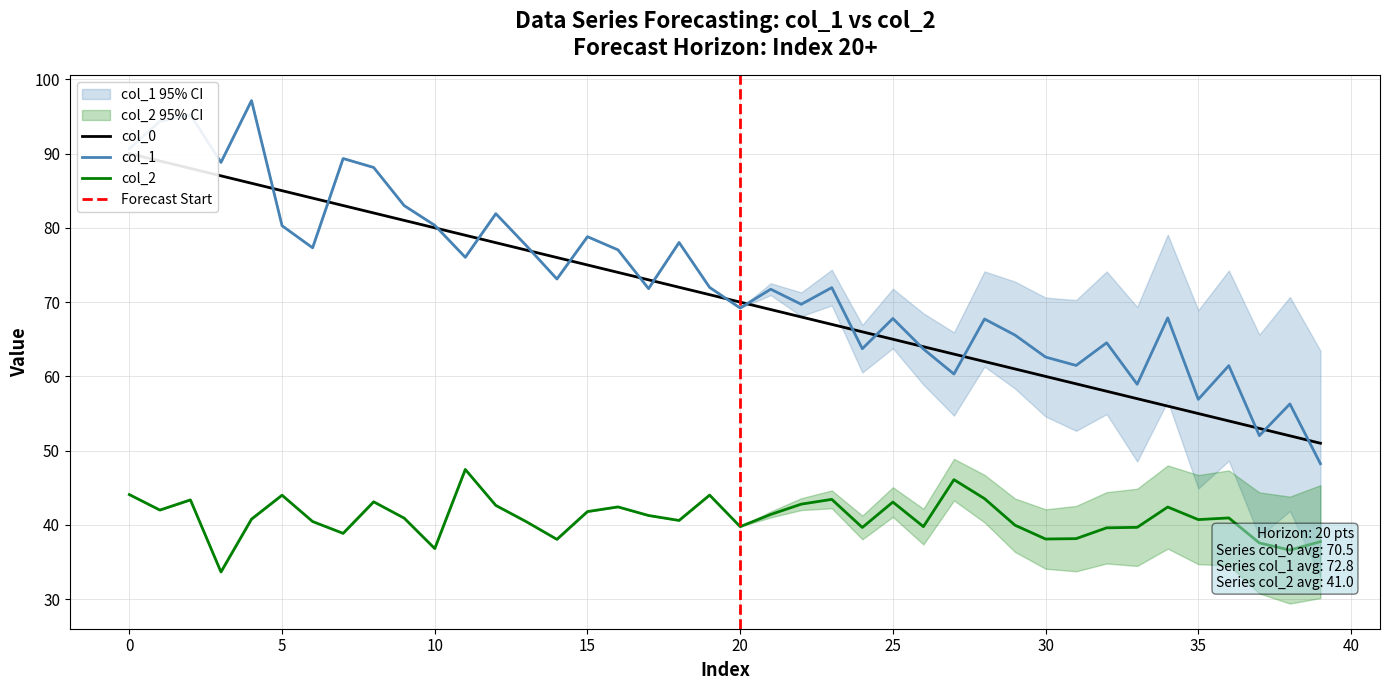

True or false: col_2 has more than 1 points higher than both neighbors.

True